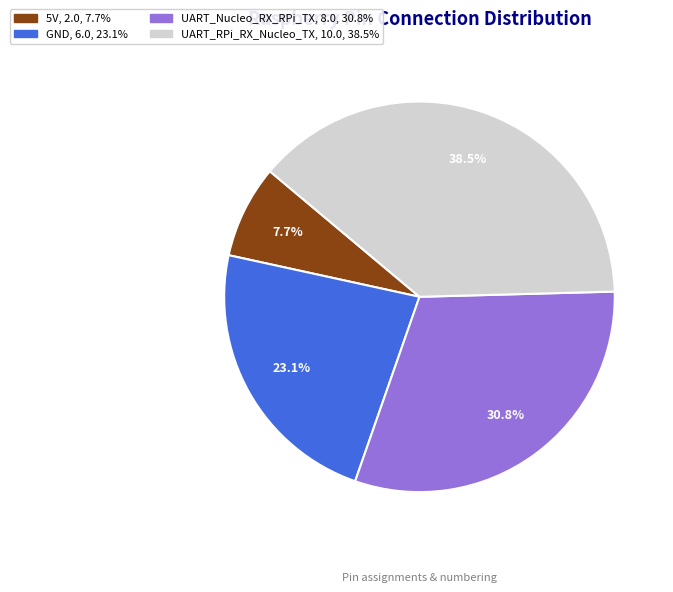

How much of the chart is everything except UART_RPi_RX_Nucleo_TX?

61.5%